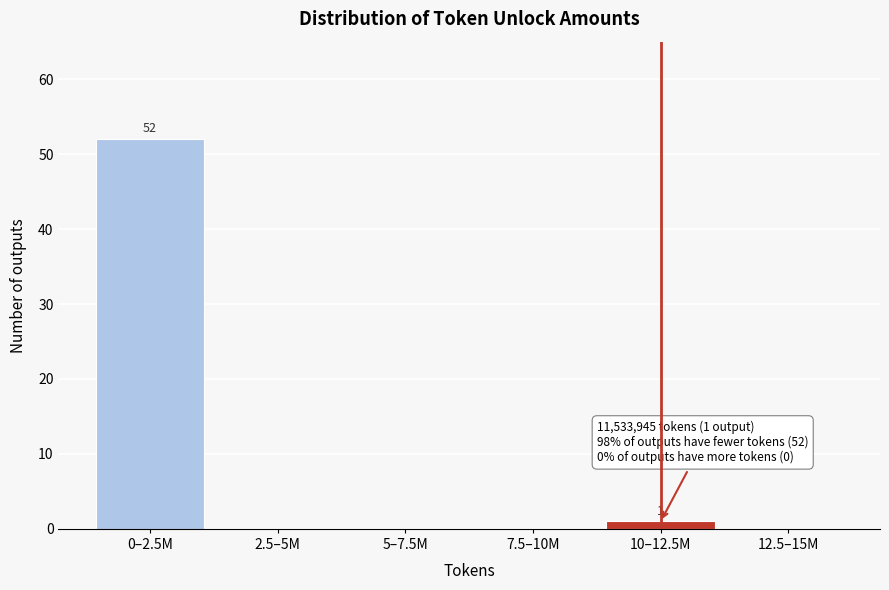

Reading left to right, what are all the values shown in this chart?

0–2.5M=52	2.5–5M=0	5–7.5M=0	7.5–10M=0	10–12.5M=1	12.5–15M=0